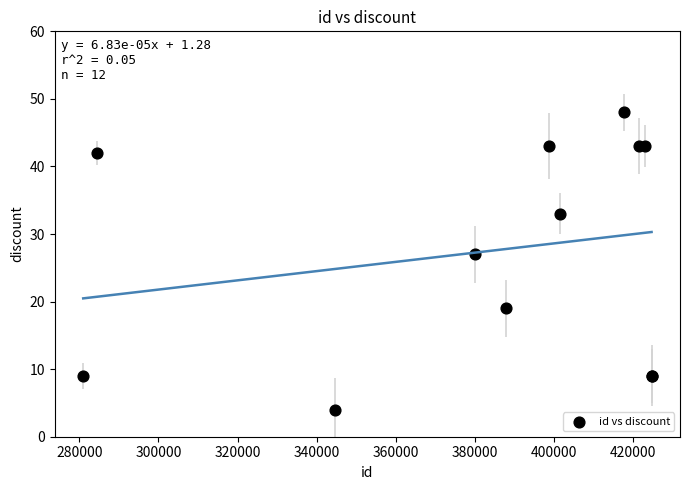

What Y value in the scatter plot is closest to 26?

27